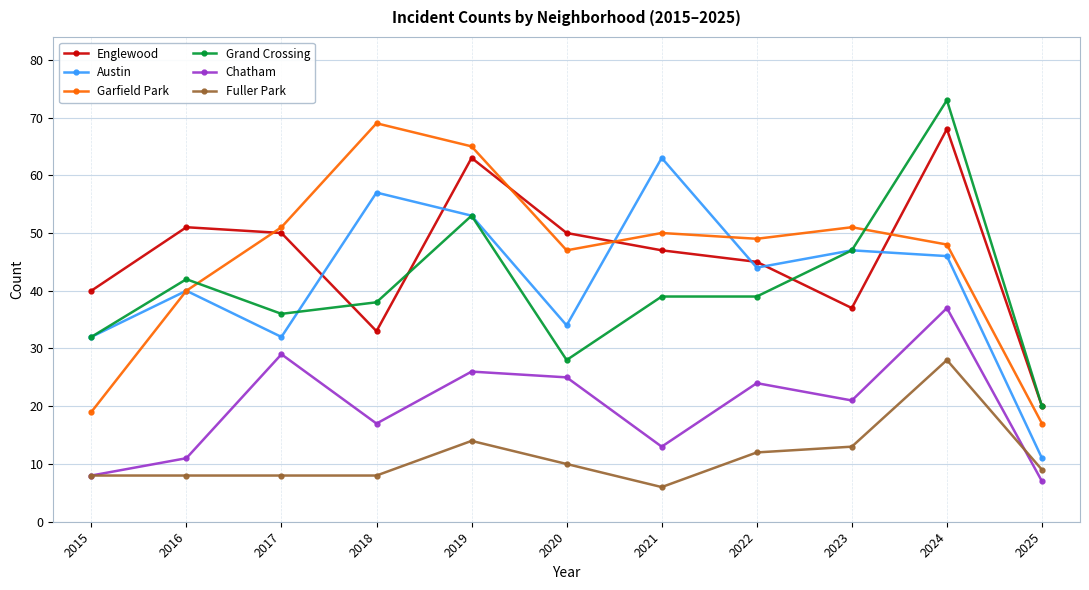

Where is Garfield Park nearest to the value 43?

2016